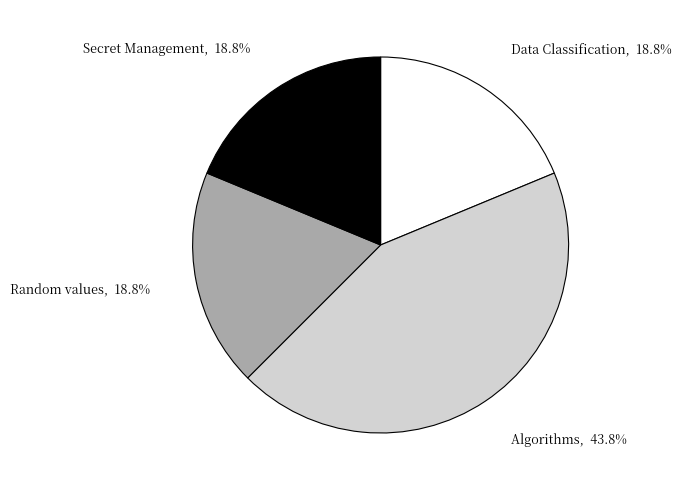

How many segments does this pie chart have?

4